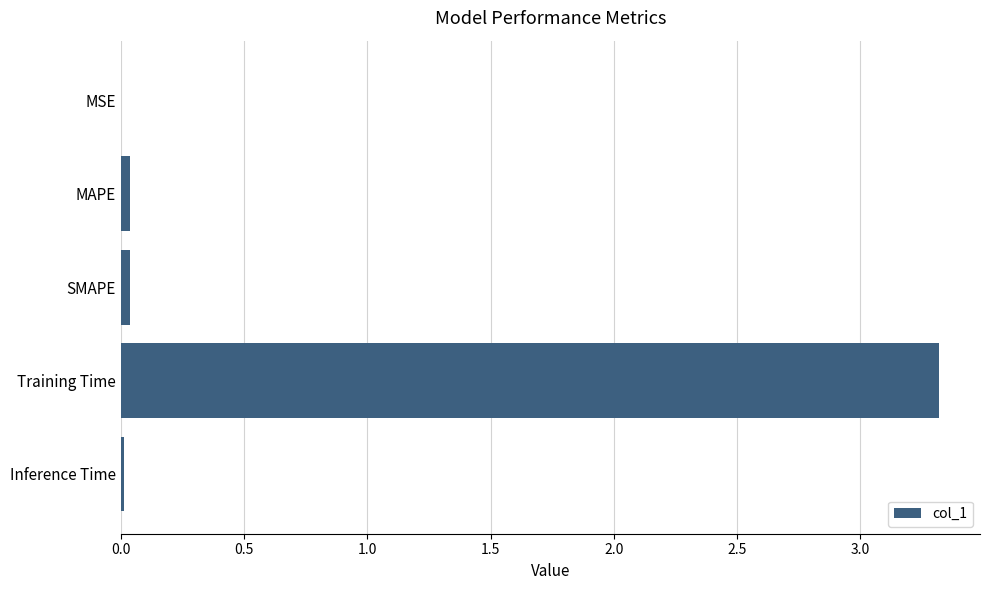

The chart shows a value of 0.0 at MSE. True or false?

True